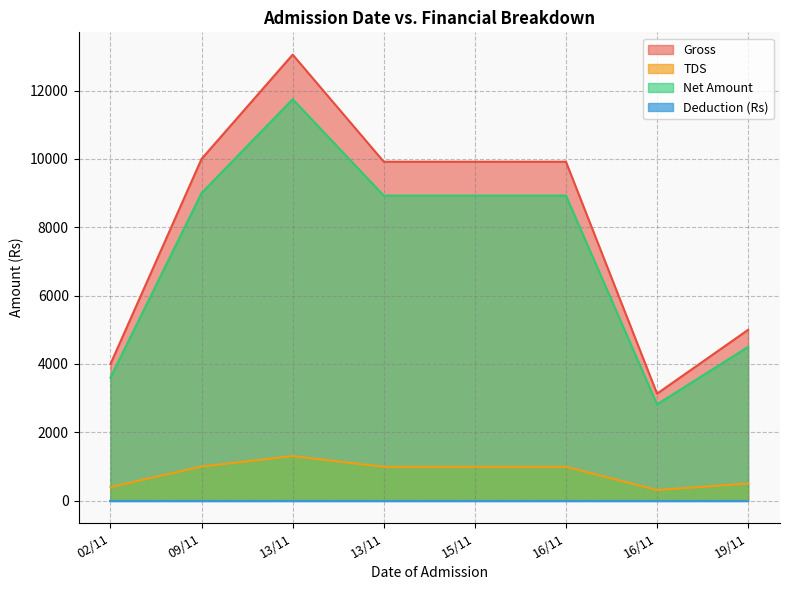

True or false: Net Amount and Gross intersect in this chart.

False